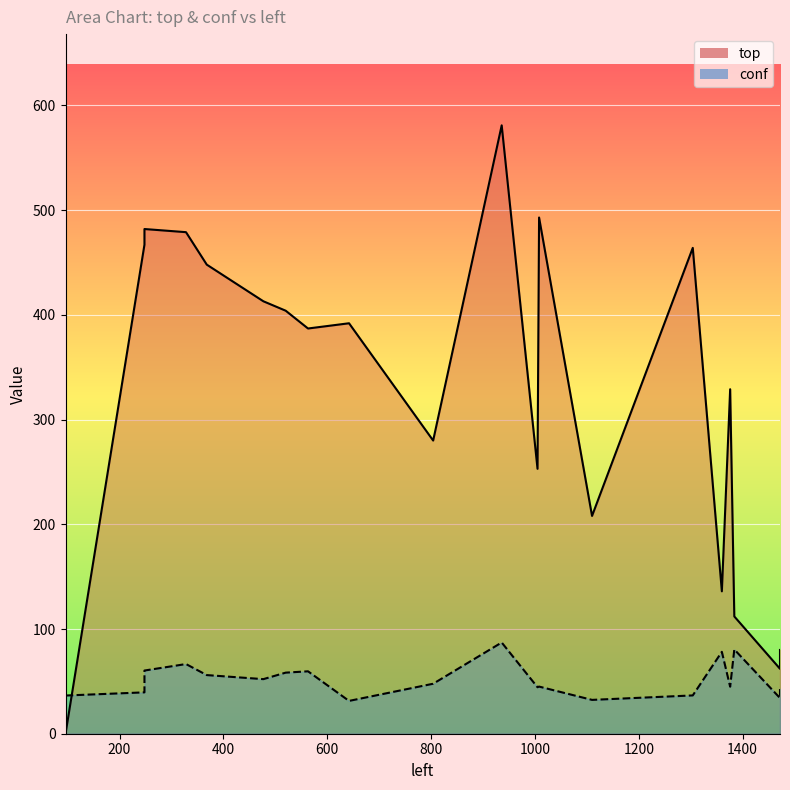

True or false: conf and top cross at least once.

True